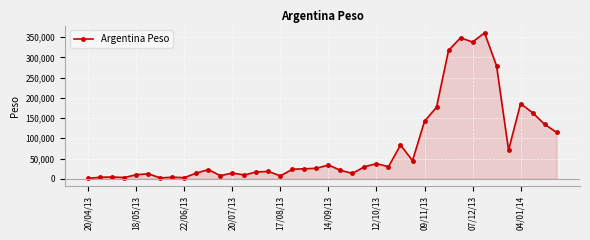

What is the difference between the maximum and minimum values?

359835